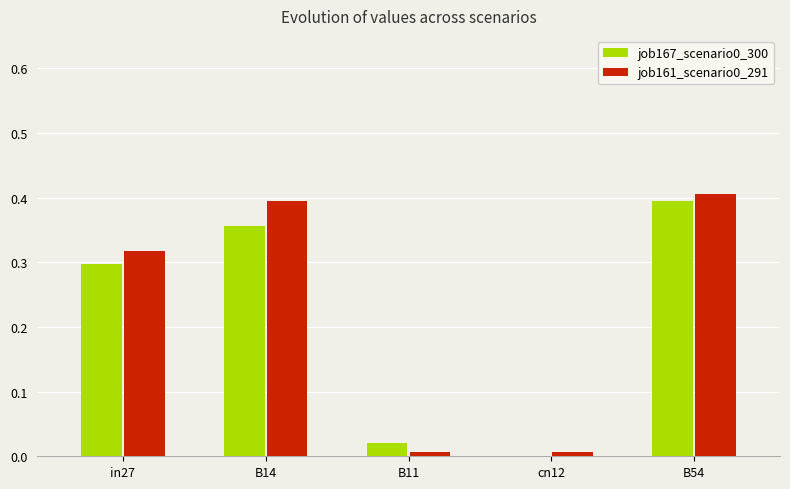

Which category has the highest value in the job167_scenario0_300 series?

B54